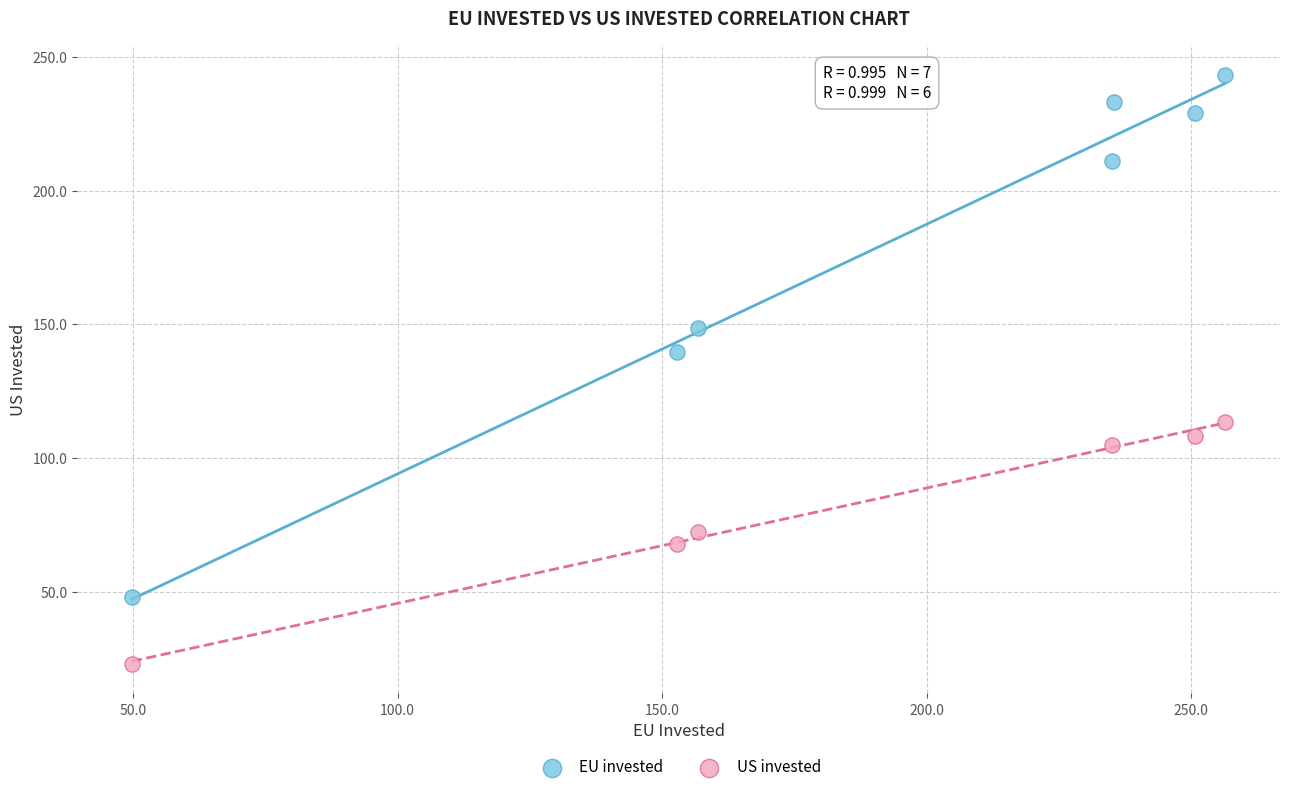

Which series reaches the minimum Y coordinate?

US invested